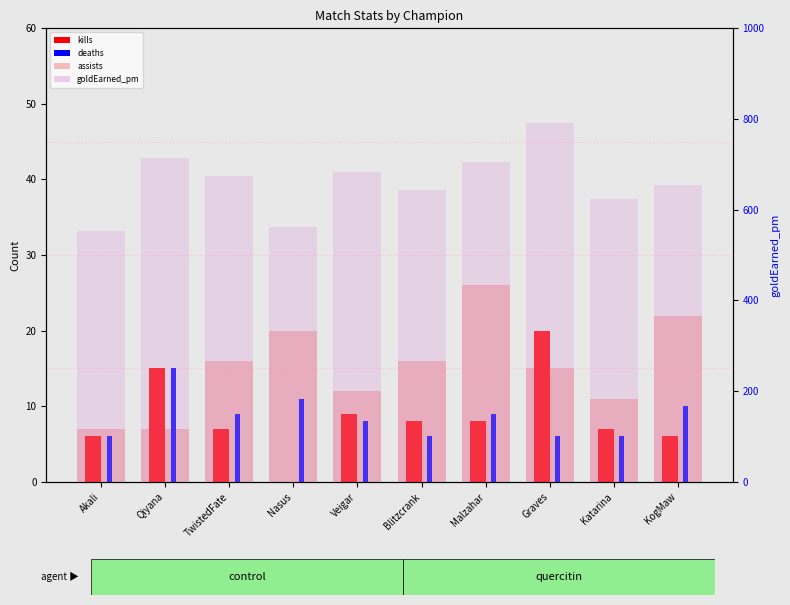

What is the spread (max minus min) of values at Malzahar?

697.1